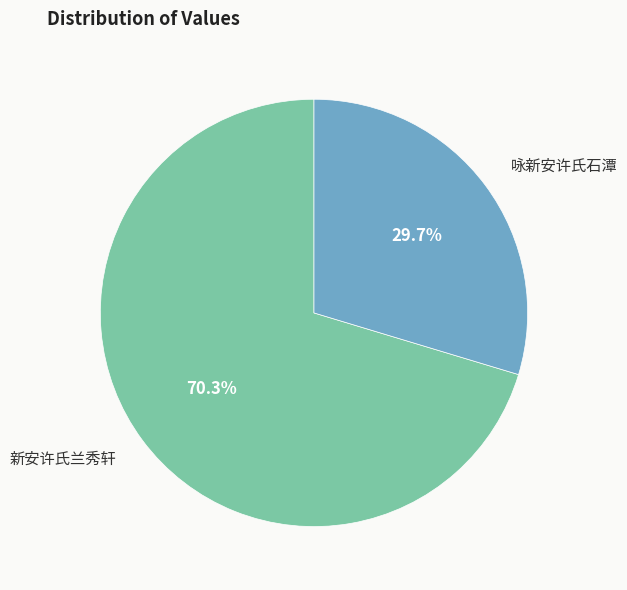

Is there any slice that represents more than half of the pie?

Yes